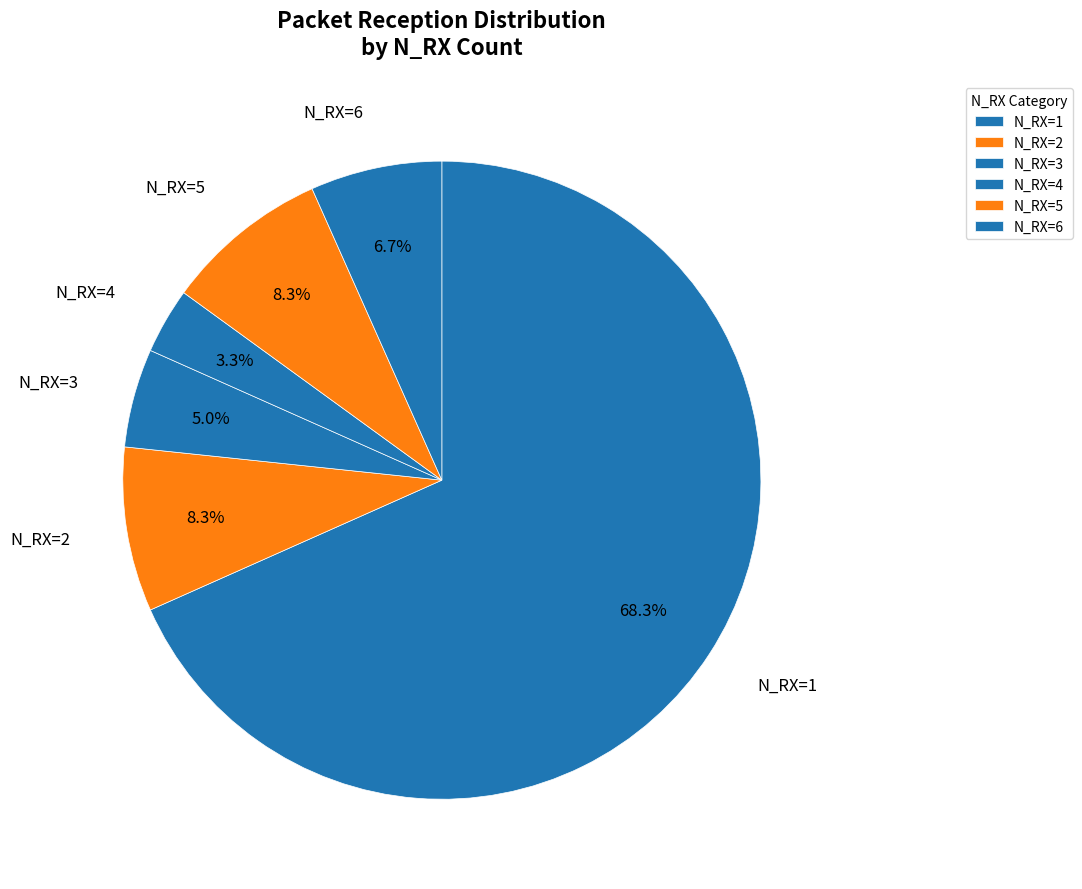

Count the number of slices in the pie.

6